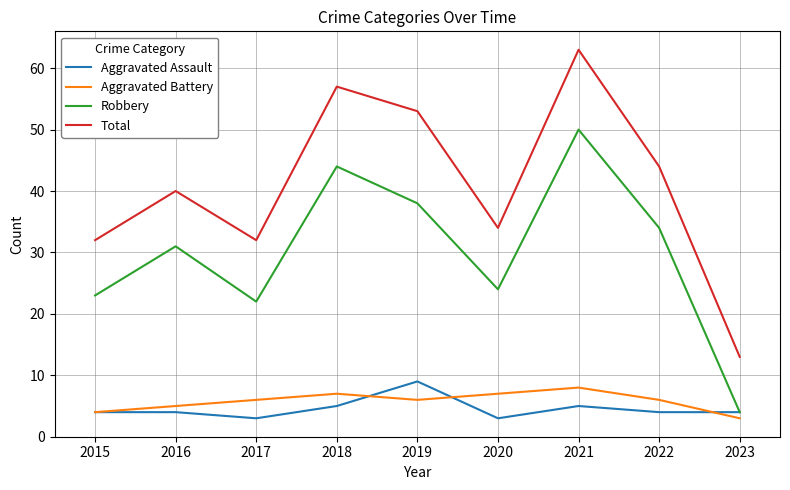

Does the chart display data point markers on the line(s)?

No